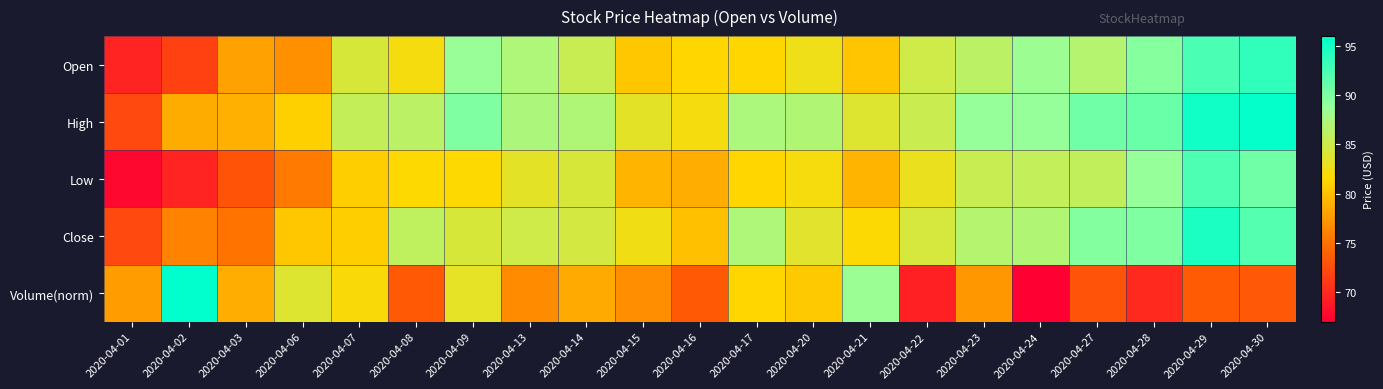

Which has a higher value, 2020-04-24 or 2020-04-16?

2020-04-24